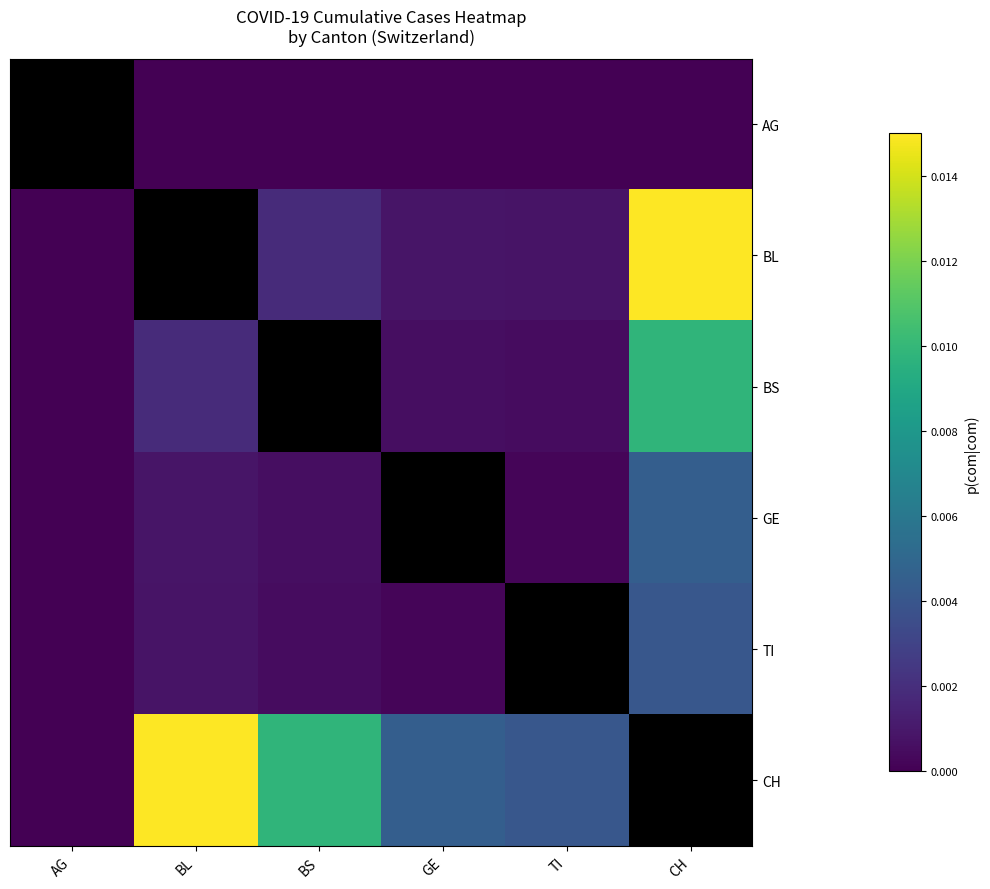

Which has a higher value, GE or TI?

GE